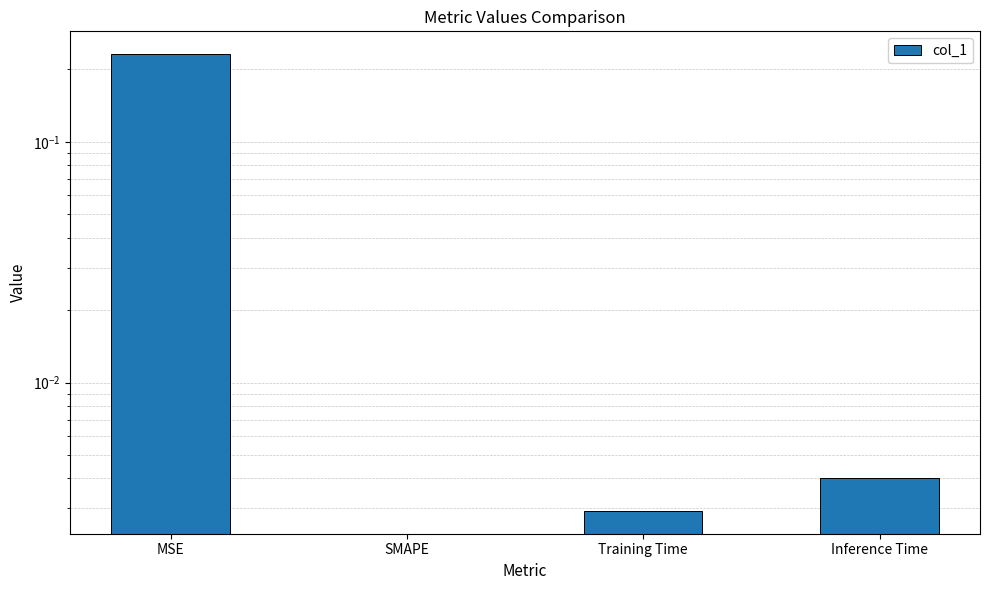

Reading left to right, list all the values displayed in this chart.

MSE=0.2	SMAPE=0.0	Training Time=0.0	Inference Time=0.0